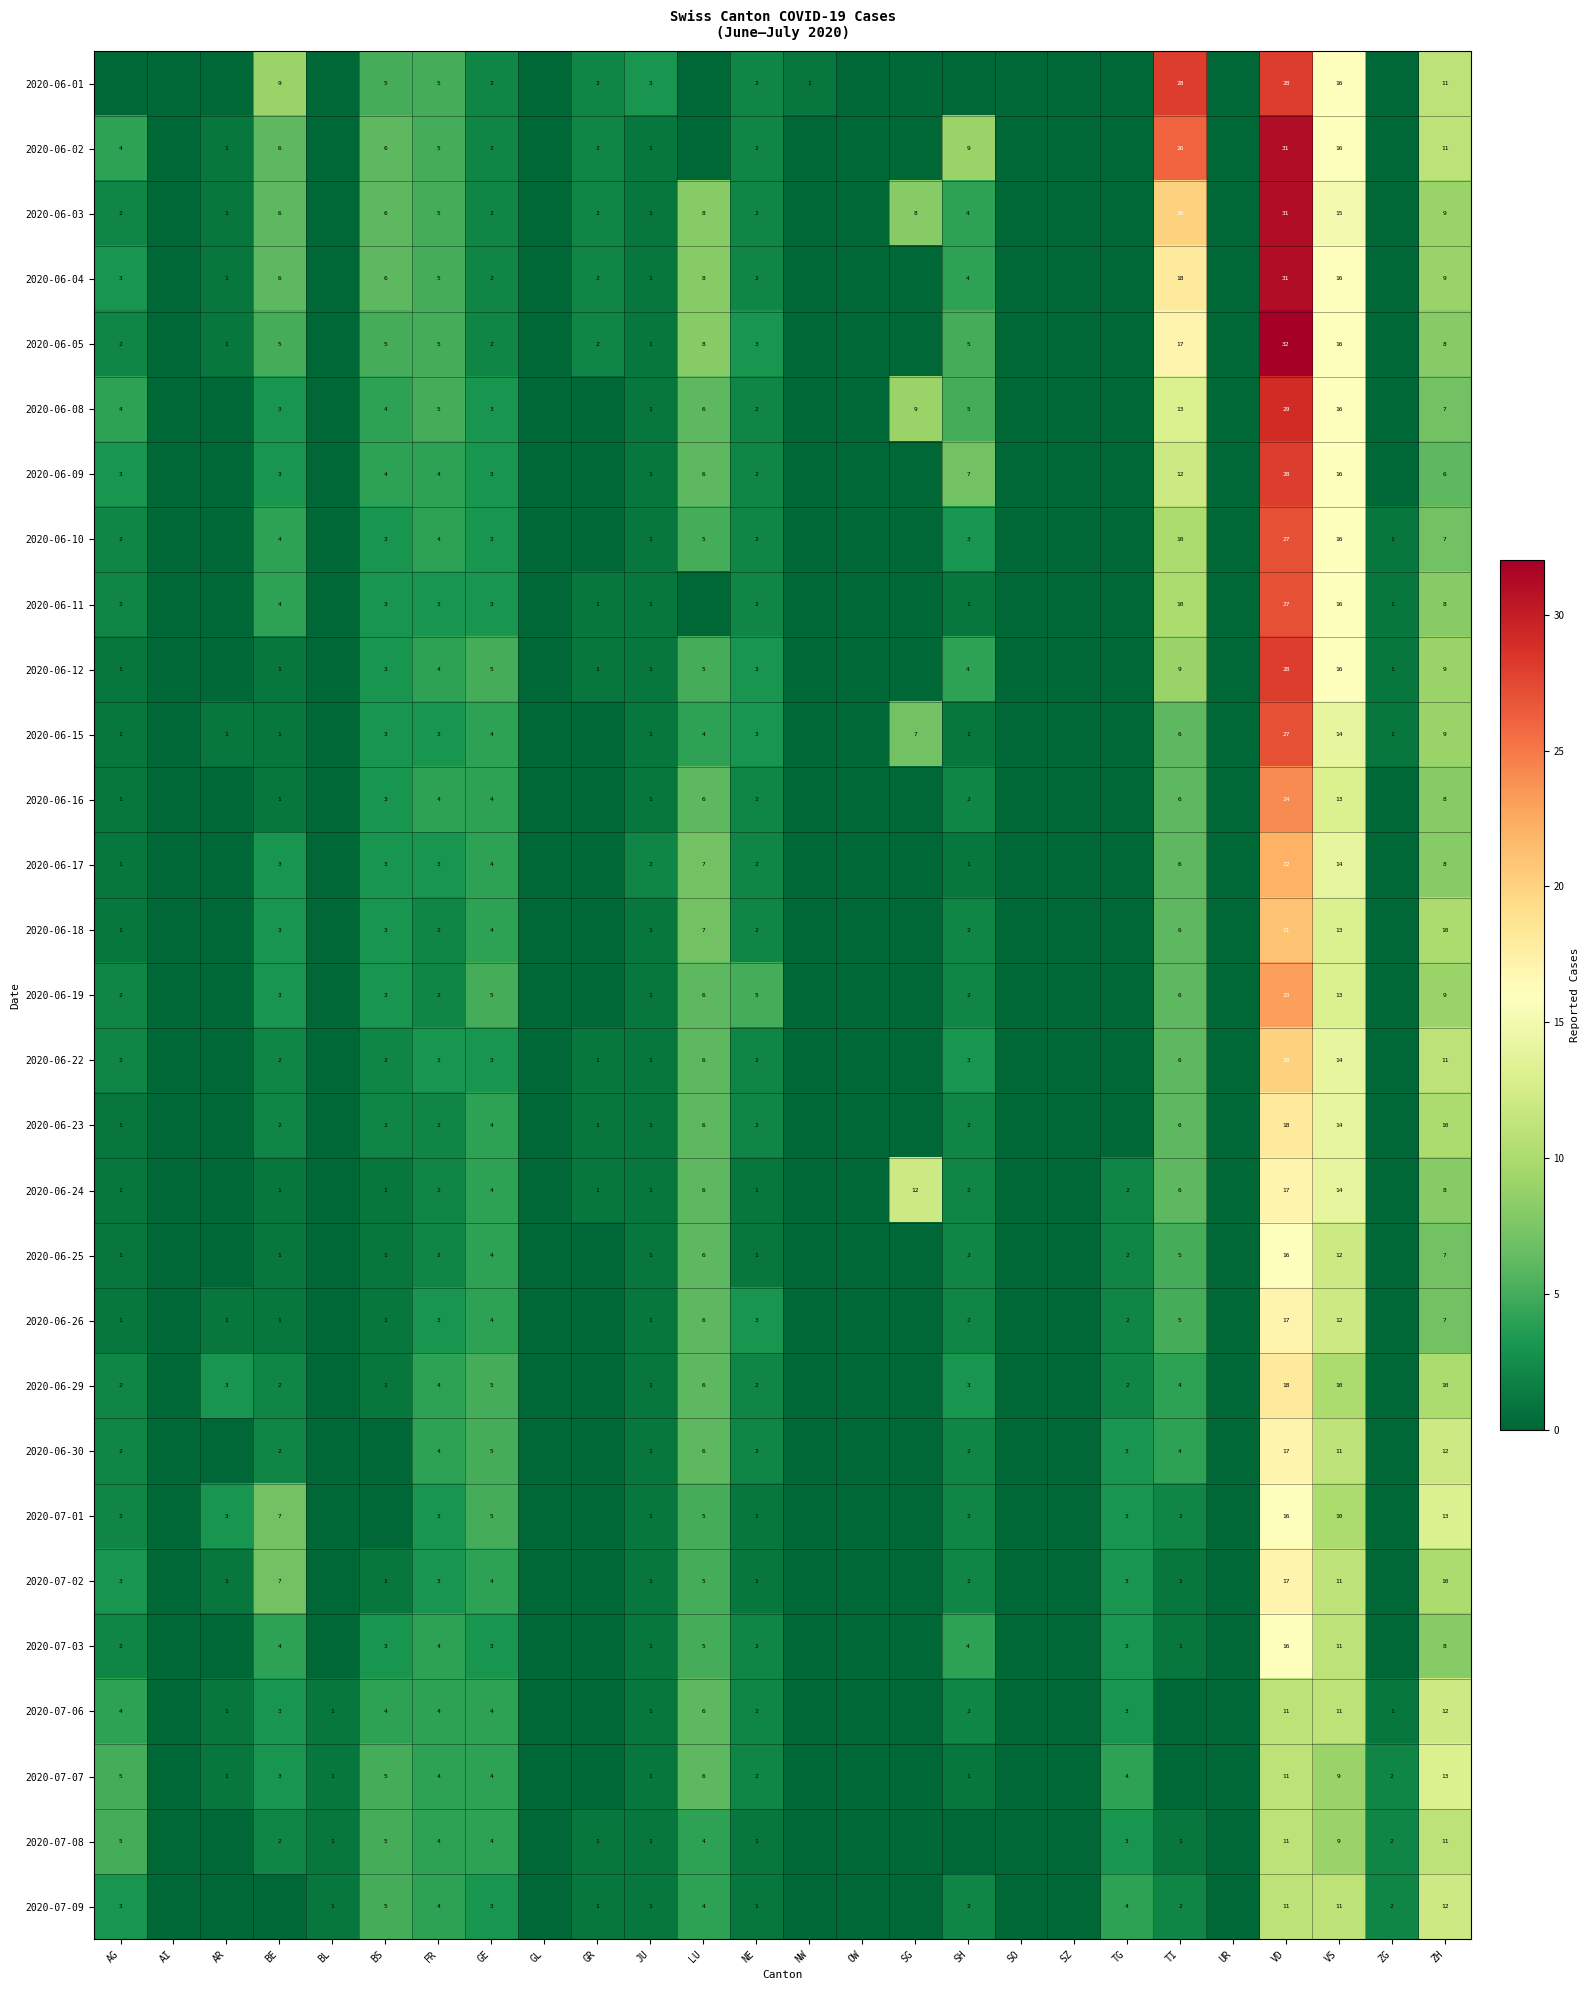

What is the total value across all series at VS?

385